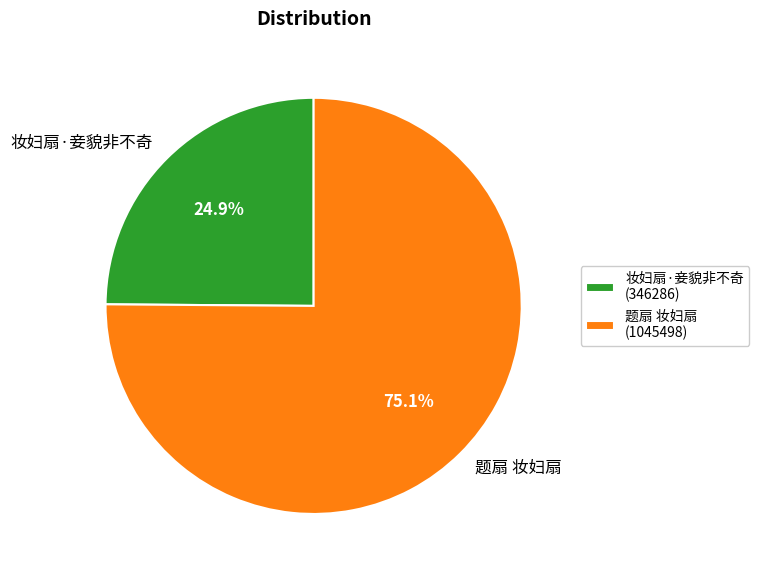

The 妆妇扇·妾貌非不奇 slice represents 25% of the pie. True or false?

True